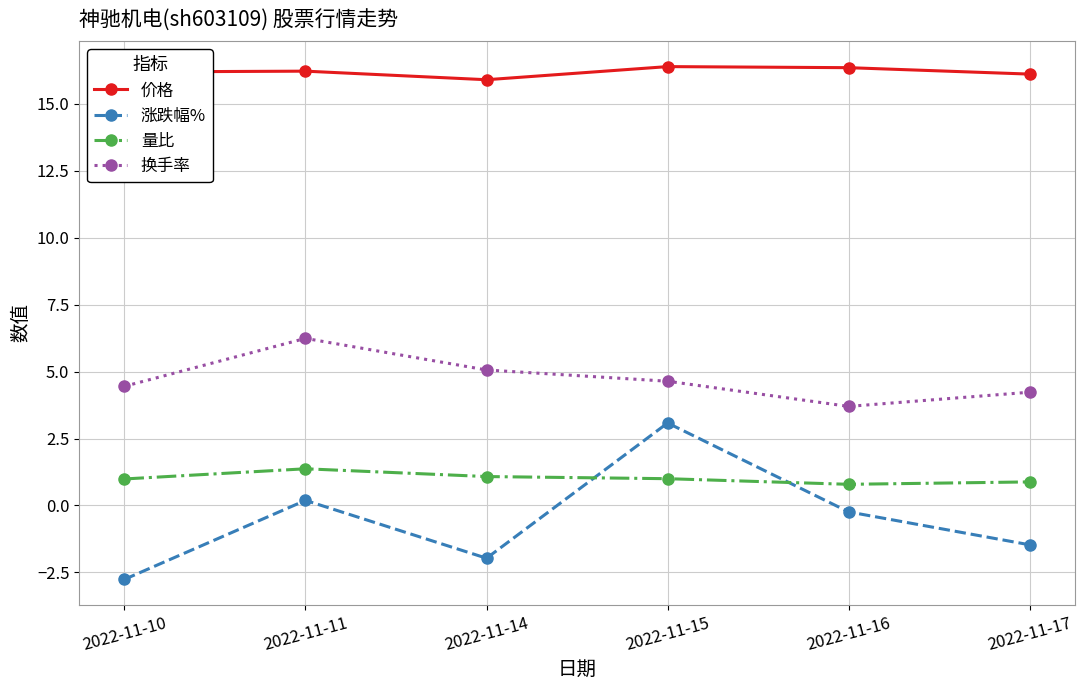

What is the value of the 涨跌幅% point at the 6th from the left?

-1.5